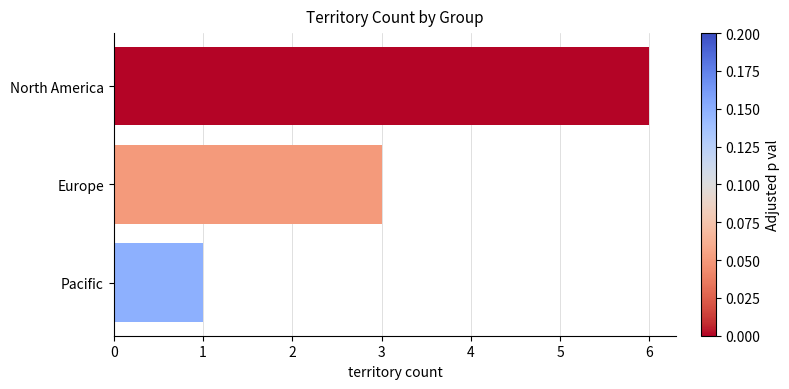

How many series are shown in this chart?

1